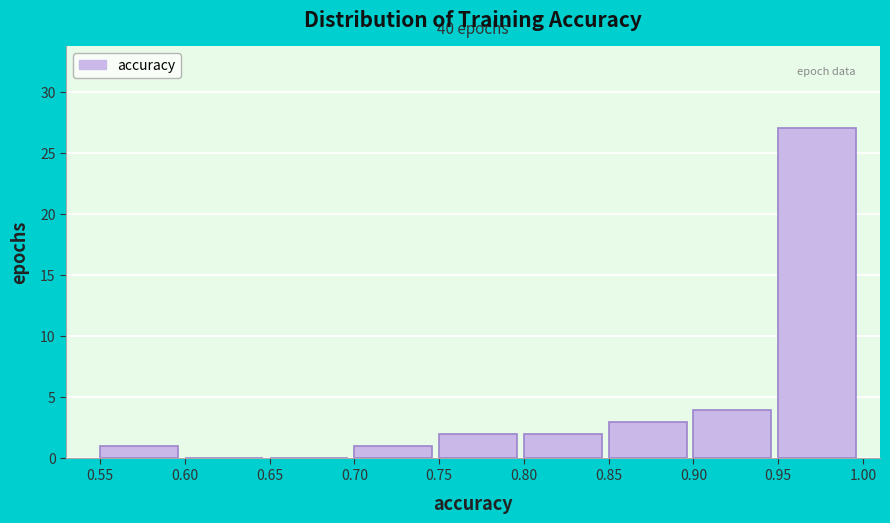

Over which range of the x-axis is the bar tallest?

0.95 to 1.00